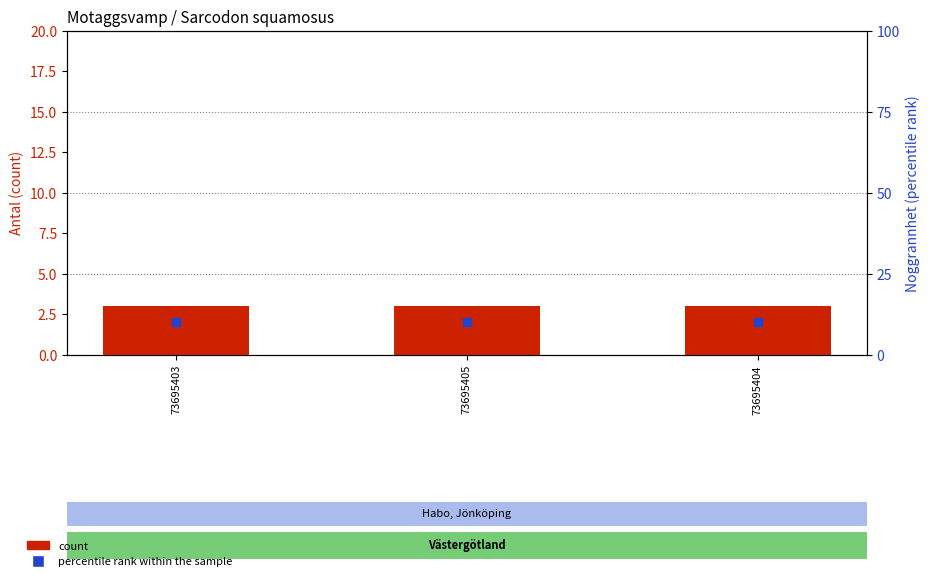

Which series has the largest total across all categories?

percentile rank within the sample